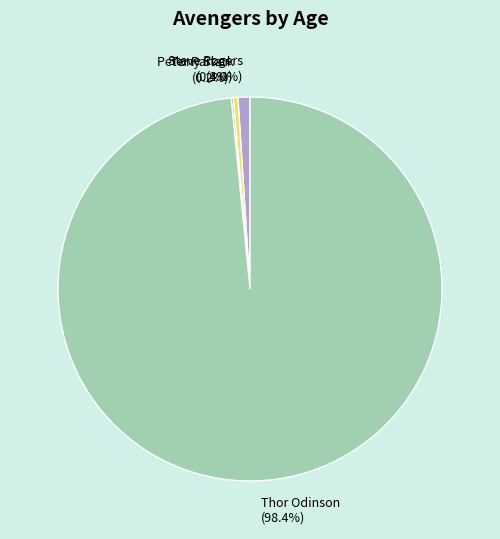

To the nearest percent, what portion does Thor Odinson represent?

98%